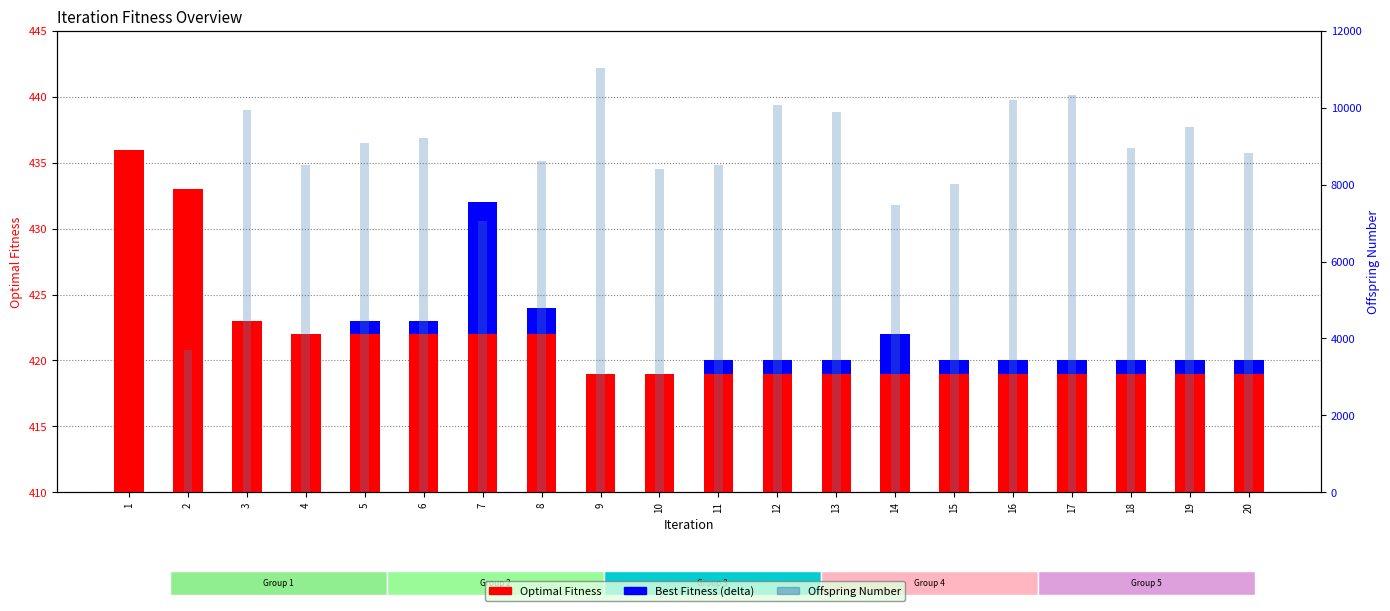

Which label corresponds to the smallest value in the chart?

1